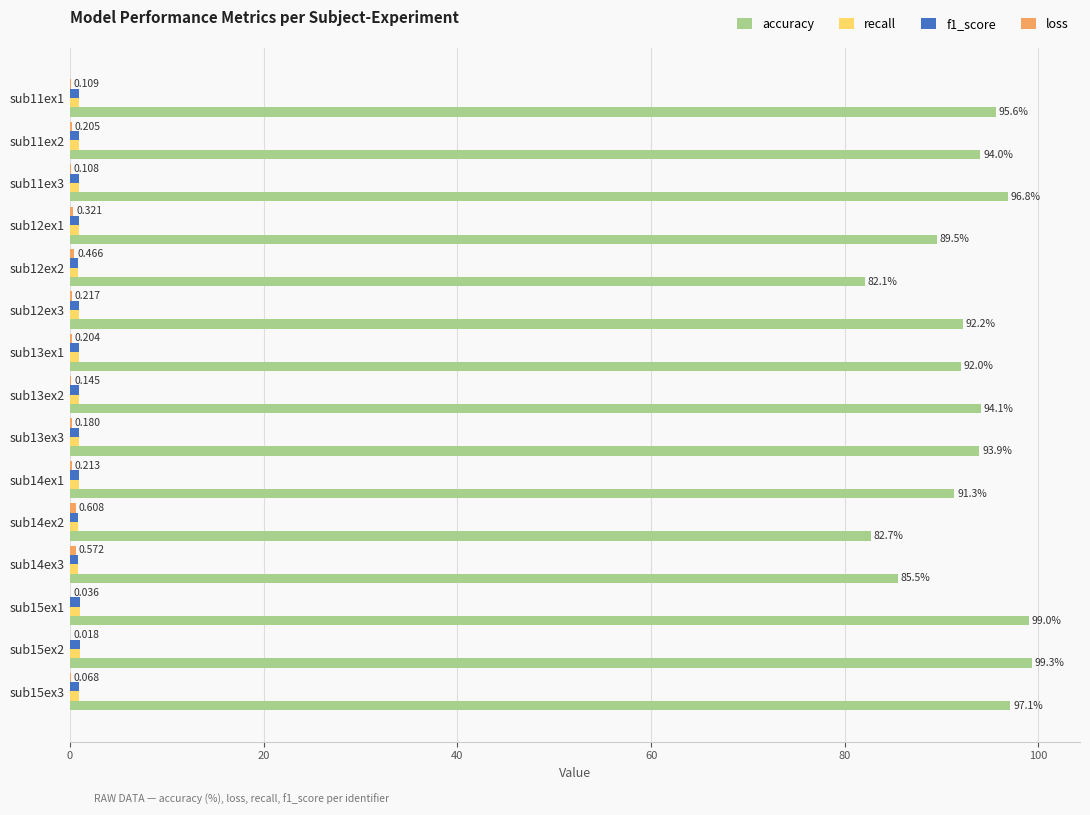

Between sub11ex1 and sub15ex2, which series saw the biggest shift?

accuracy